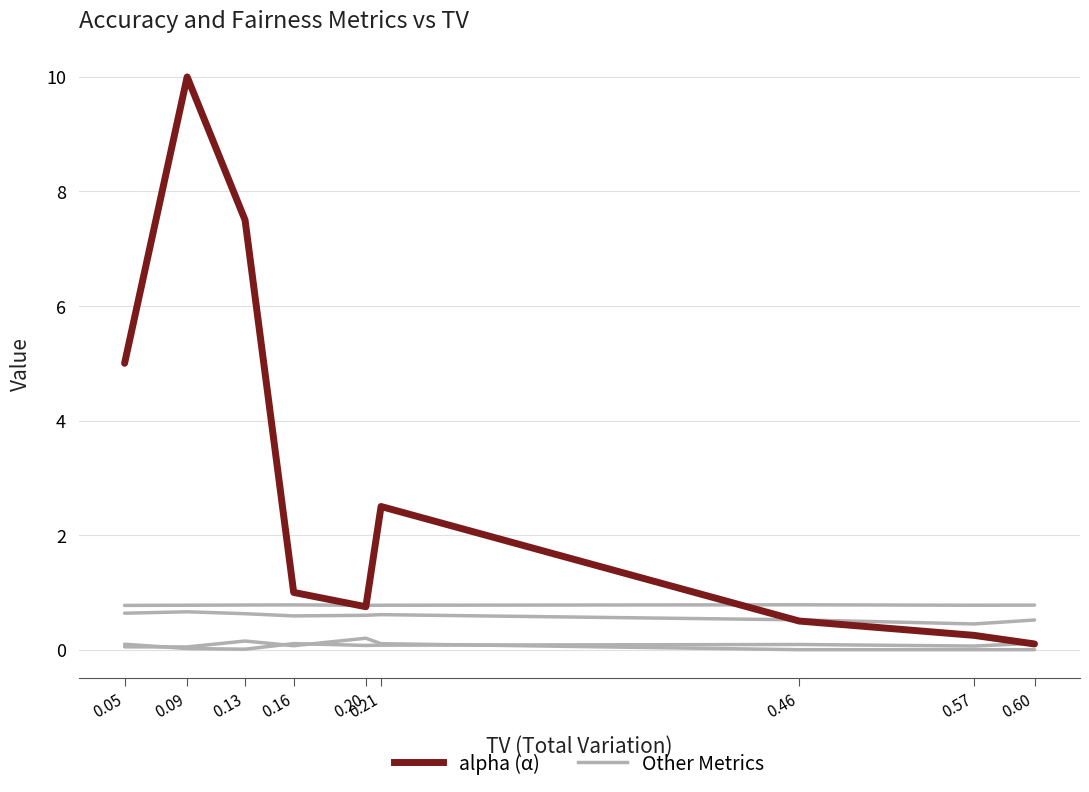

Is it true that eod_train equals 0.1 at 0.05?

True